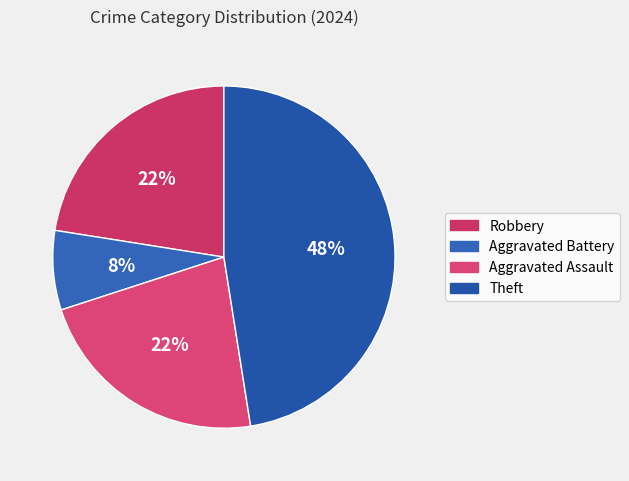

Rank the categories by value from lowest to highest.

Aggravated Battery, Robbery, Aggravated Assault, Theft